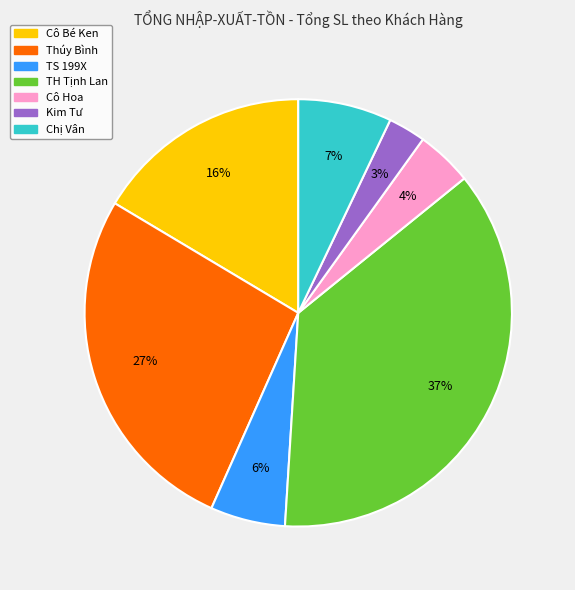

True or false: TH Tịnh Lan accounts for 37% of the total.

True